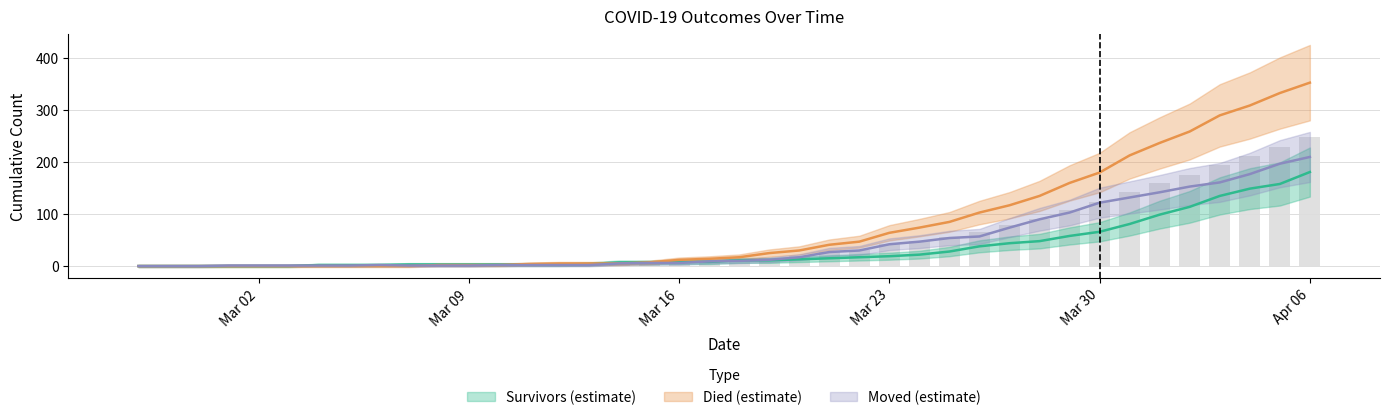

At how many categories does at least one series exceed 125?

10